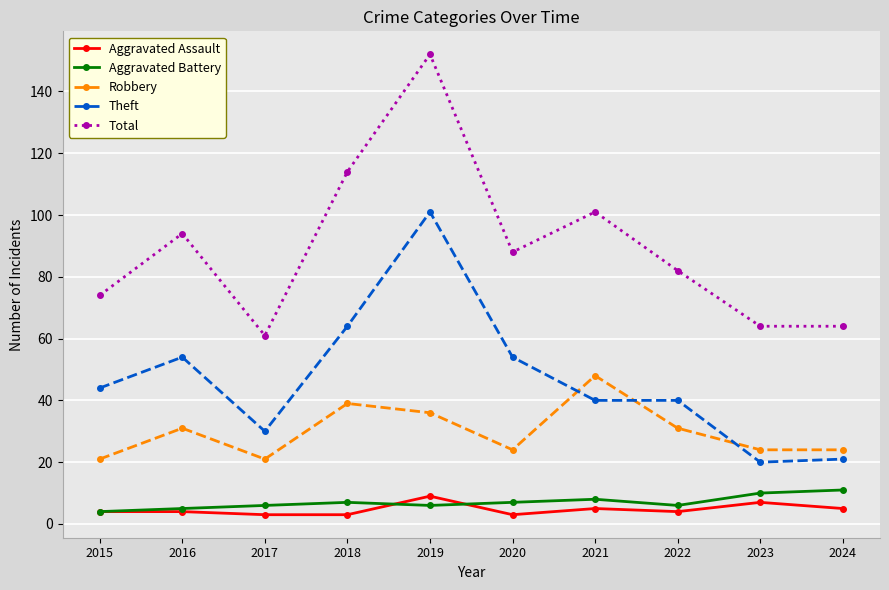

What is the approximate value of Theft at 2019?

101